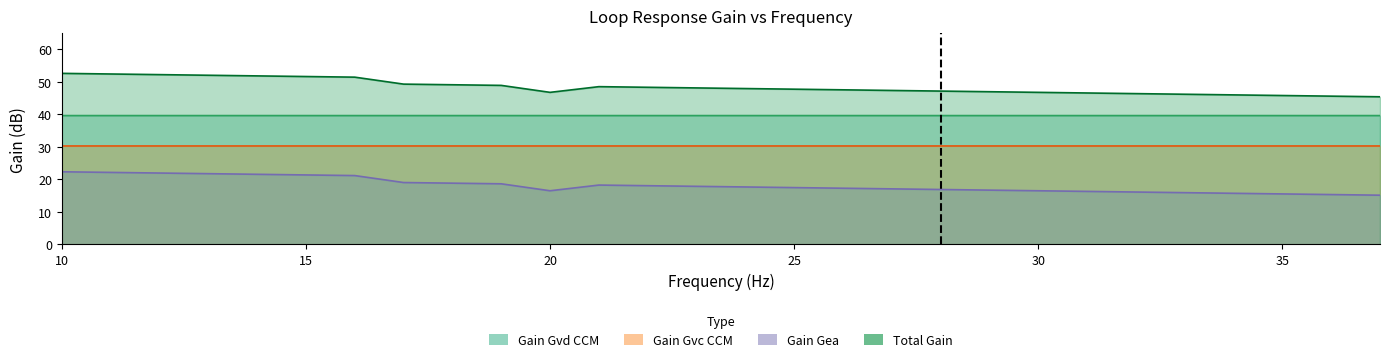

True or false: Gain Gvc CCM and Total Gain intersect in this chart.

False